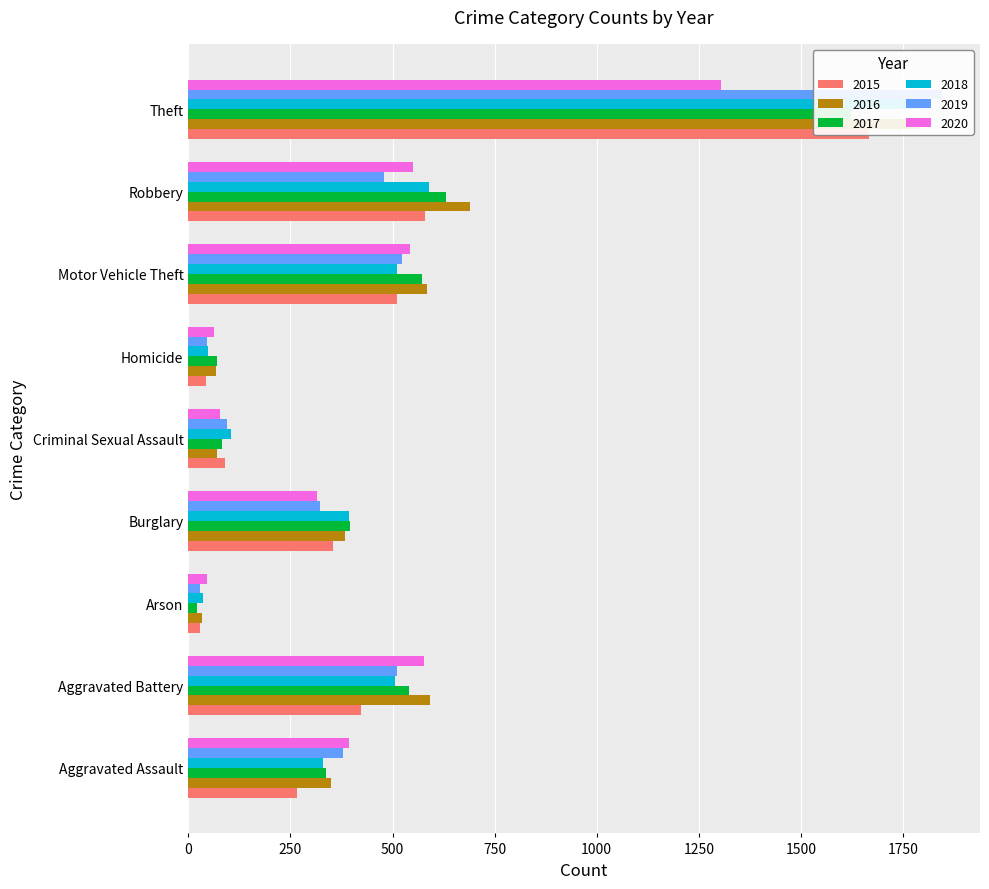

What is the approximate value of 2019 at Homicide?

47